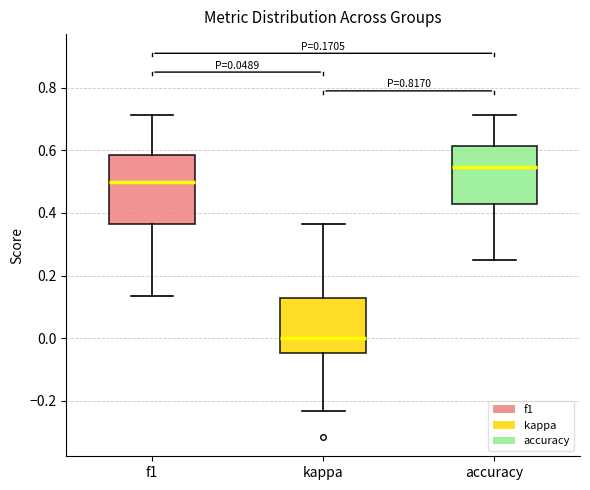

Which box has the lowest median line?

kappa